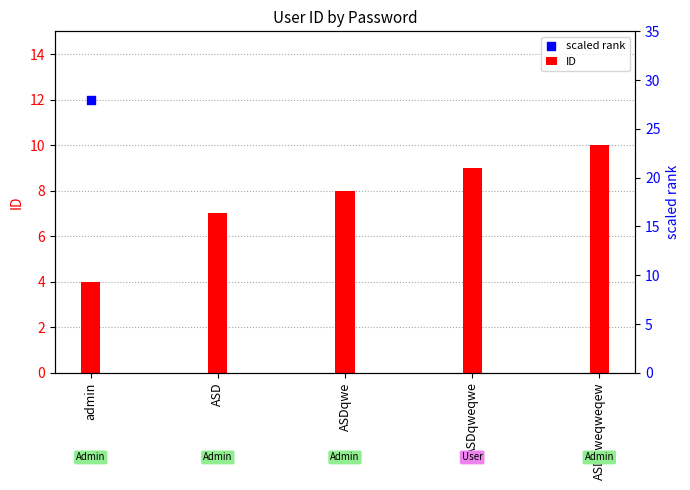

Which series reaches the minimum Y coordinate?

ID